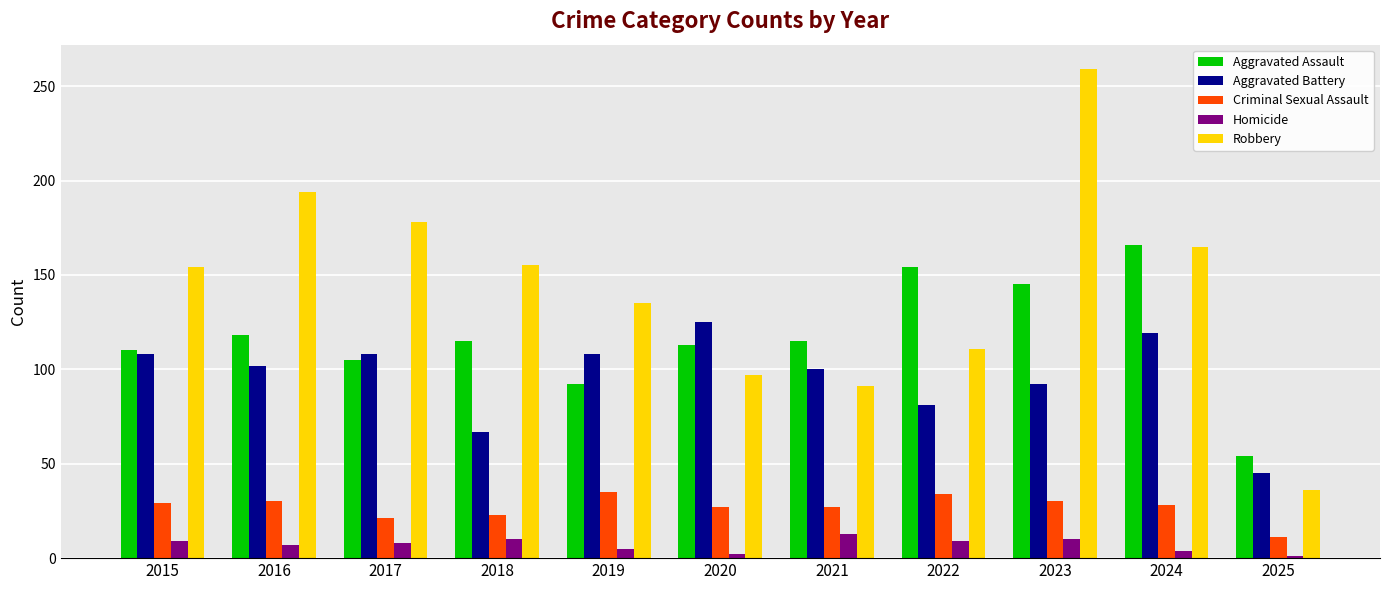

The Criminal Sexual Assault series shows 7 at 2018. True or false?

False